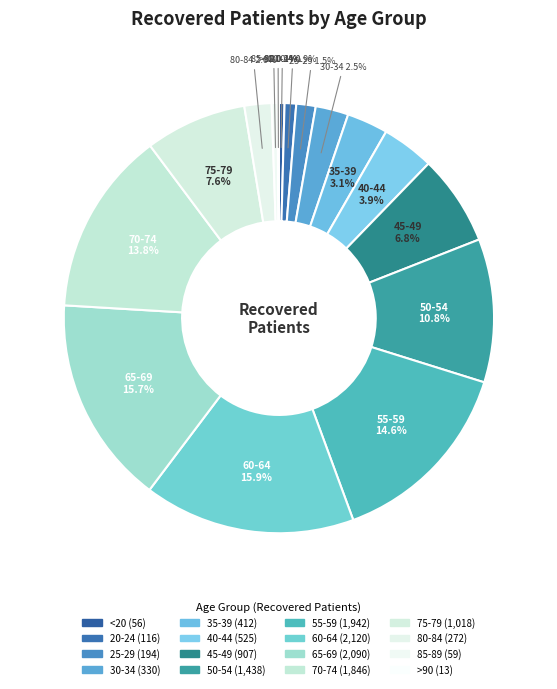

To the nearest percent, what percentage of the pie is 60-64?

16%